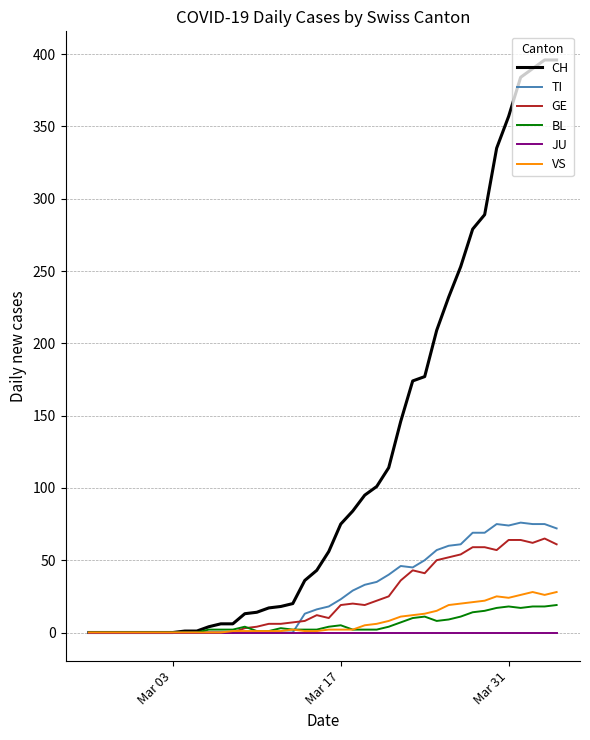

Which series has the widest spread of values?

CH